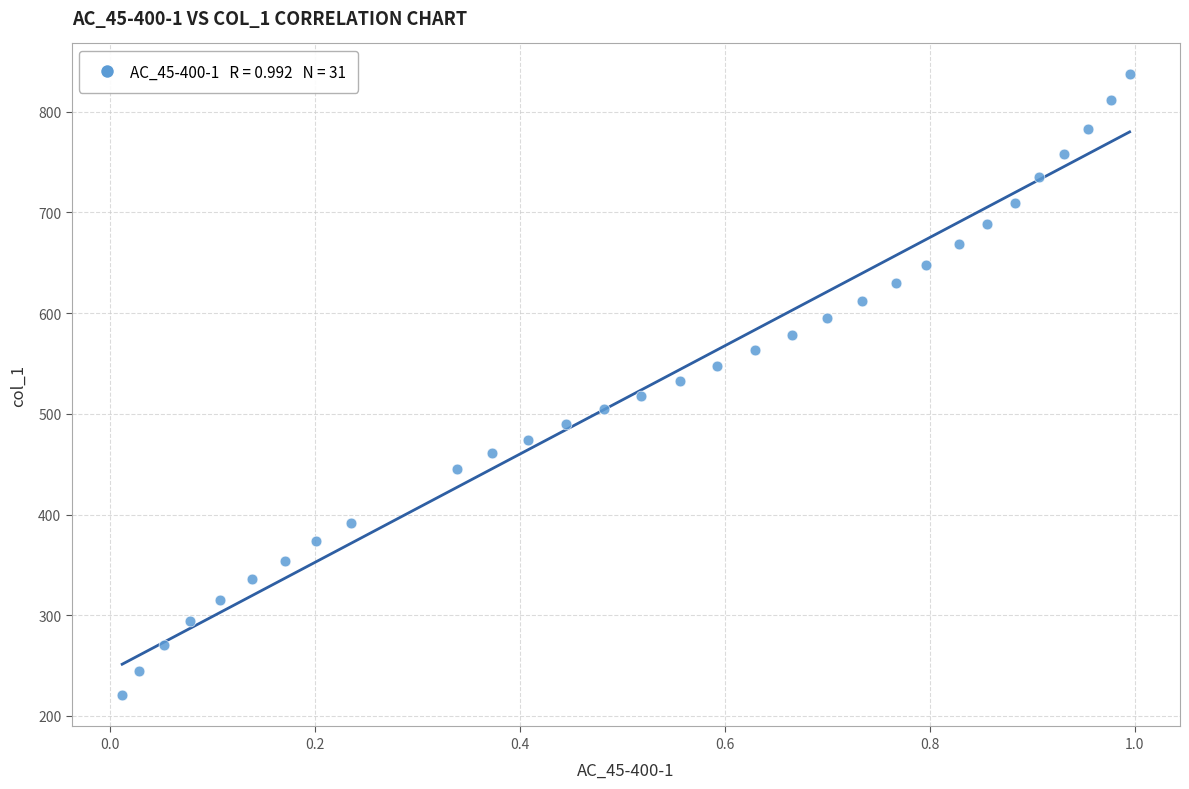

What is the range of X values (max minus min)?

1.0